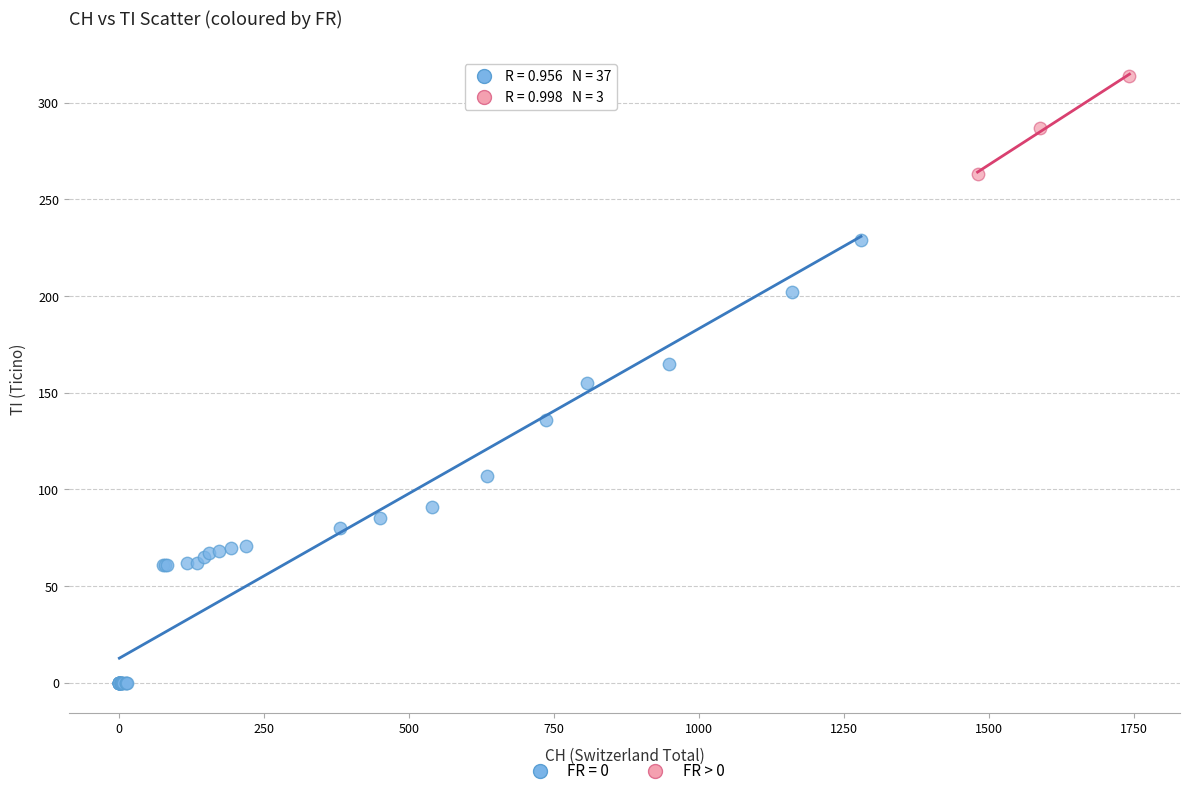

Which series has the widest spread of Y values?

FR = 0